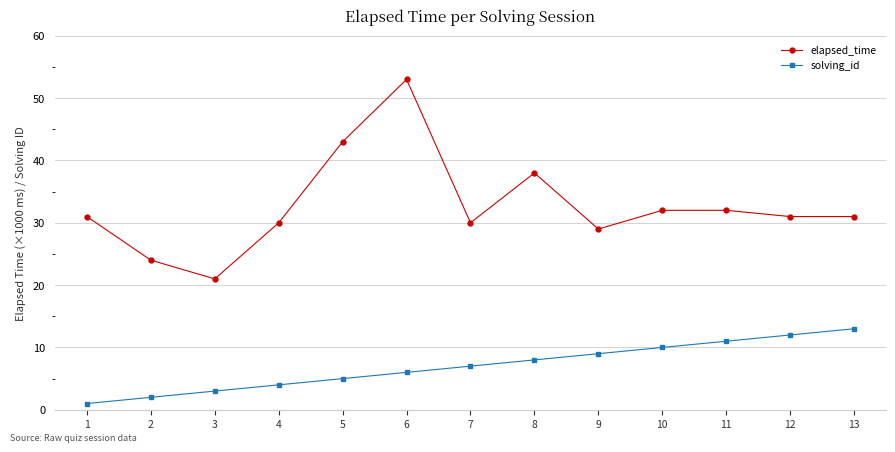

Where is the first local maximum for elapsed_time?

6